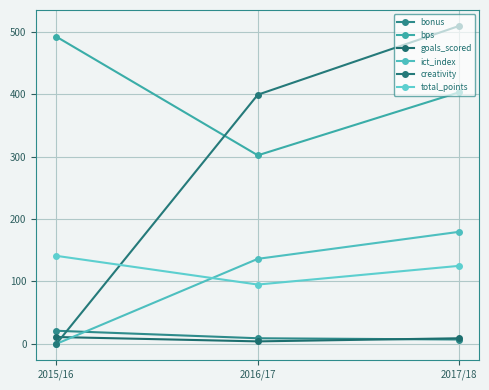

The creativity series shows 734.5 at 2017/18. True or false?

False